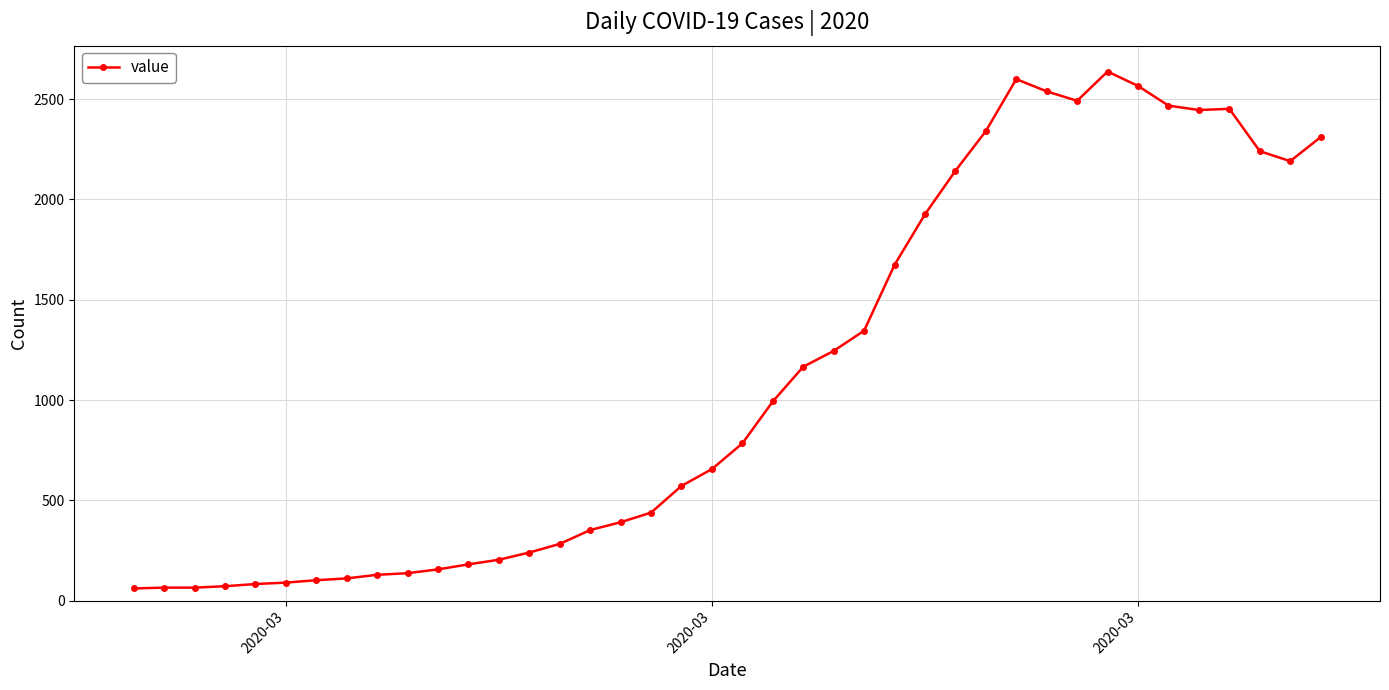

True or false: there are more than 2 points higher than both neighbors.

True